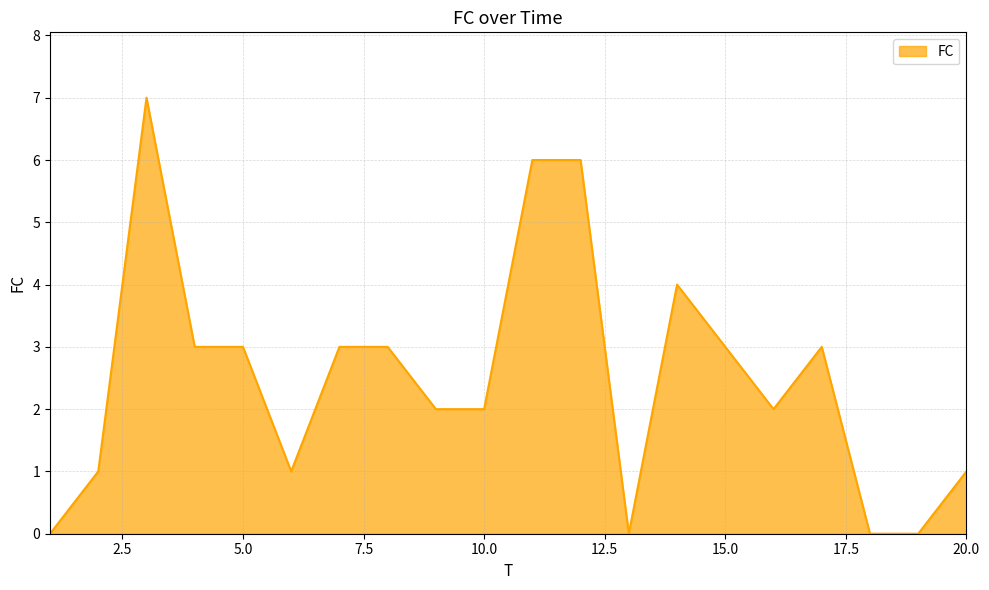

How many lines are shown in the chart?

1